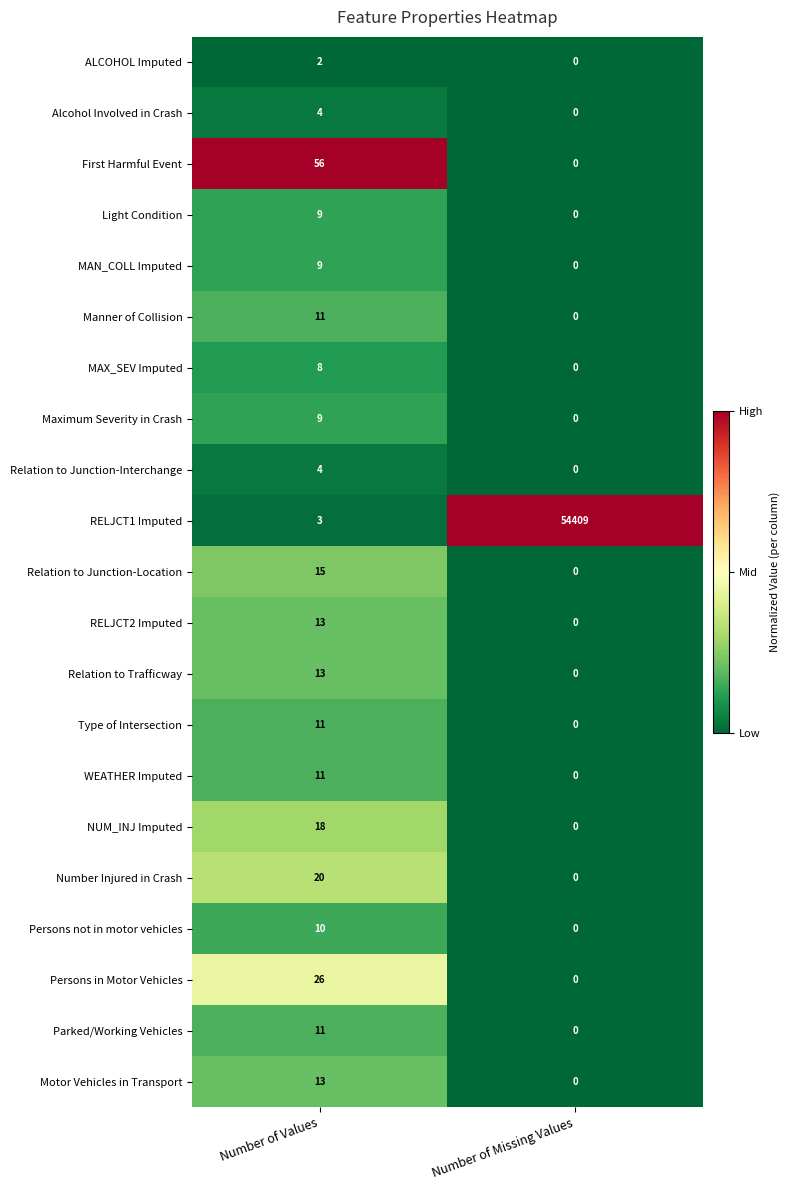

What is the sum of all Number Injured in Crash values?

20